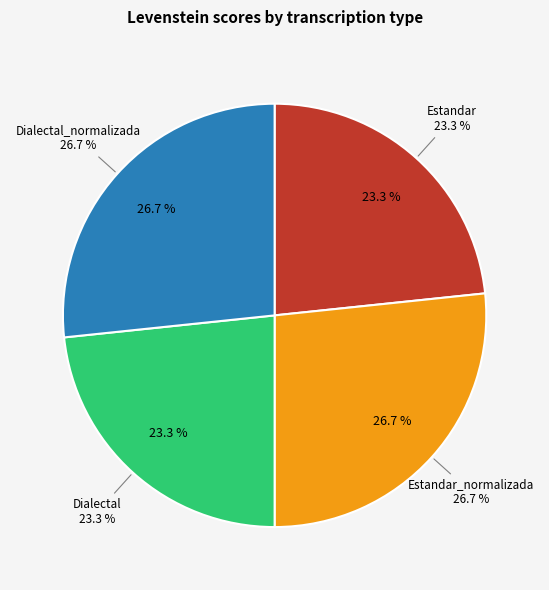

What is the largest slice in the pie chart?

Estandar_normalizada